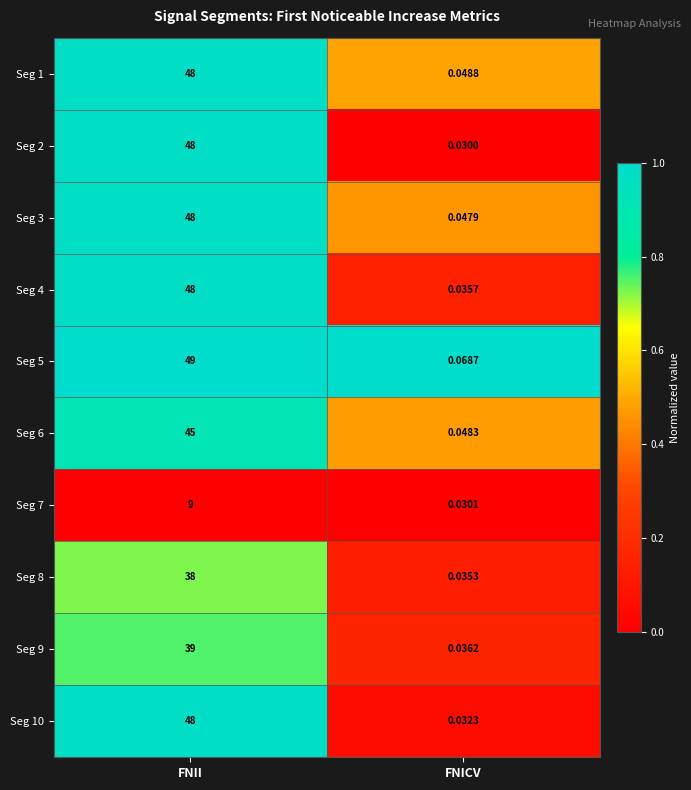

At FNICV, list the series in order from smallest to largest.

Seg 2, Seg 7, Seg 10, Seg 8, Seg 4, Seg 9, Seg 3, Seg 6, Seg 1, Seg 5